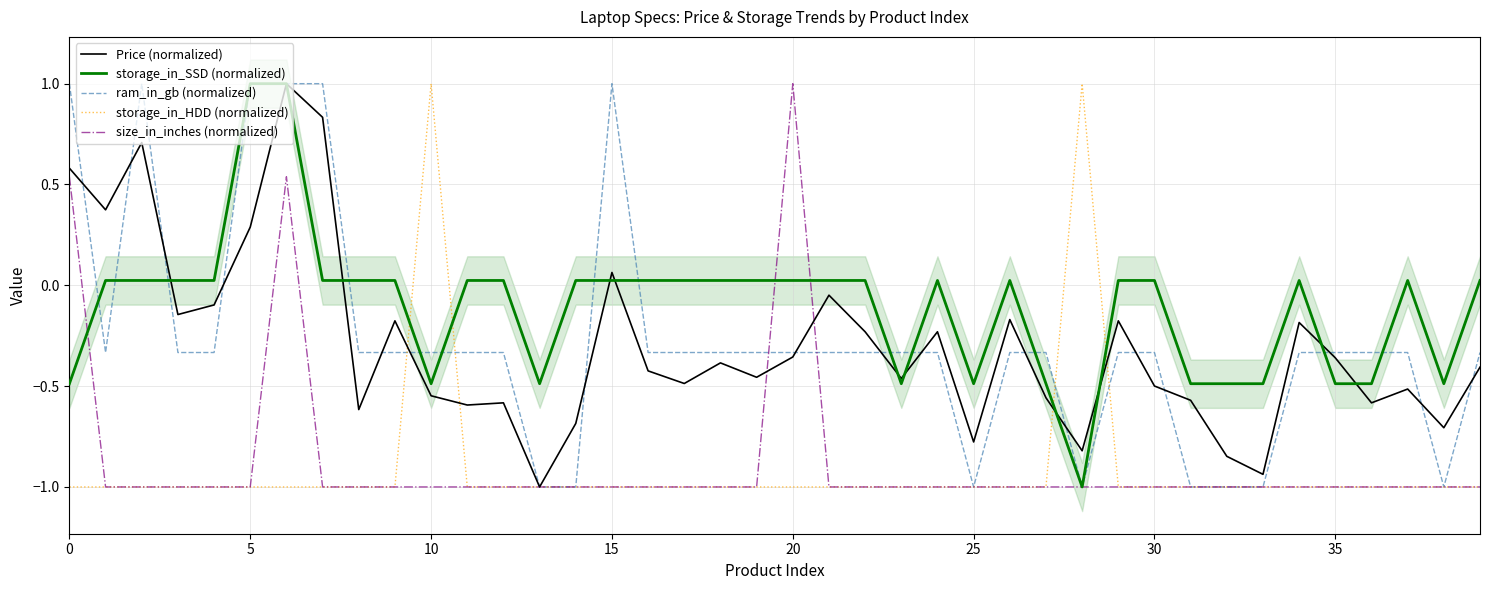

Is the value of Price (normalized) at 12 greater than the value of storage_in_SSD (normalized) at 13?

No